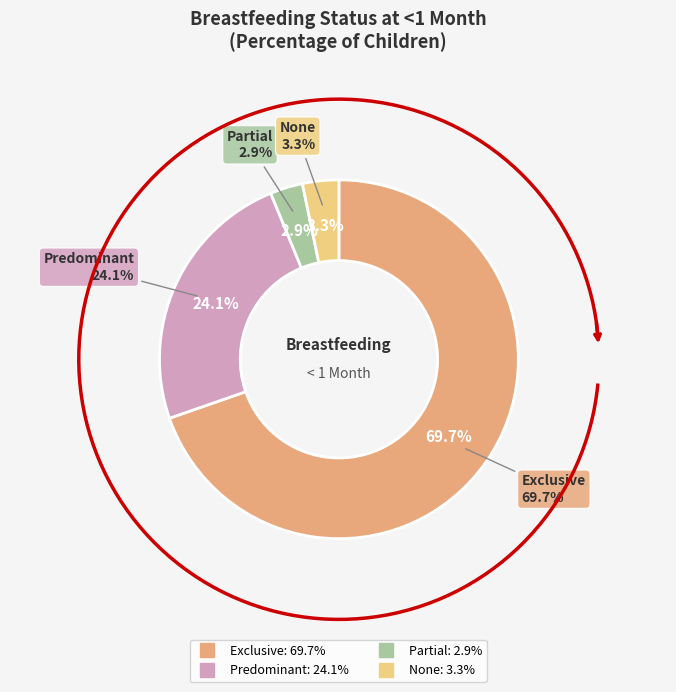

Which slice is the smallest?

Partial